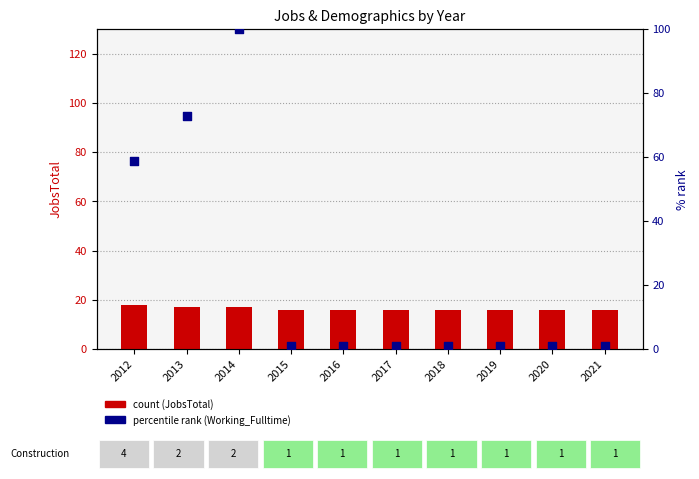

Which series has the largest total across all categories?

Working_Fulltime (% rank)